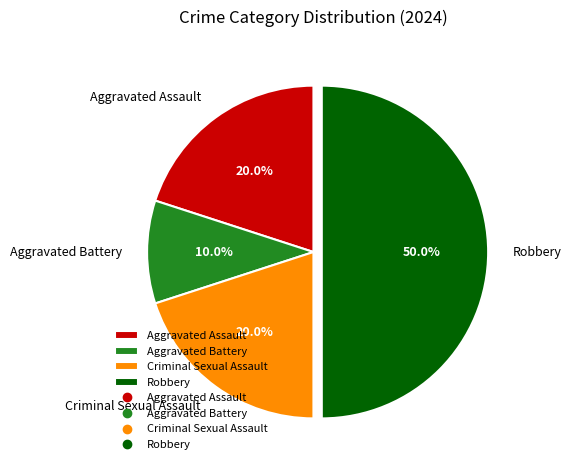

What is the largest slice in the pie chart?

Robbery